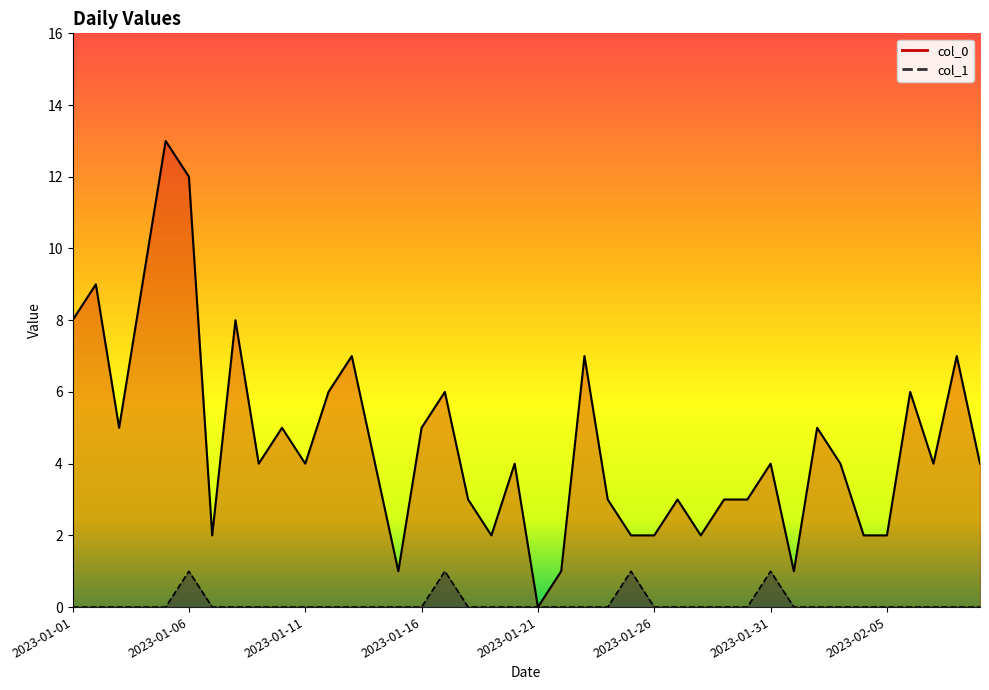

Which has a higher value, 2023-01-04 or 2023-01-31?

2023-01-04